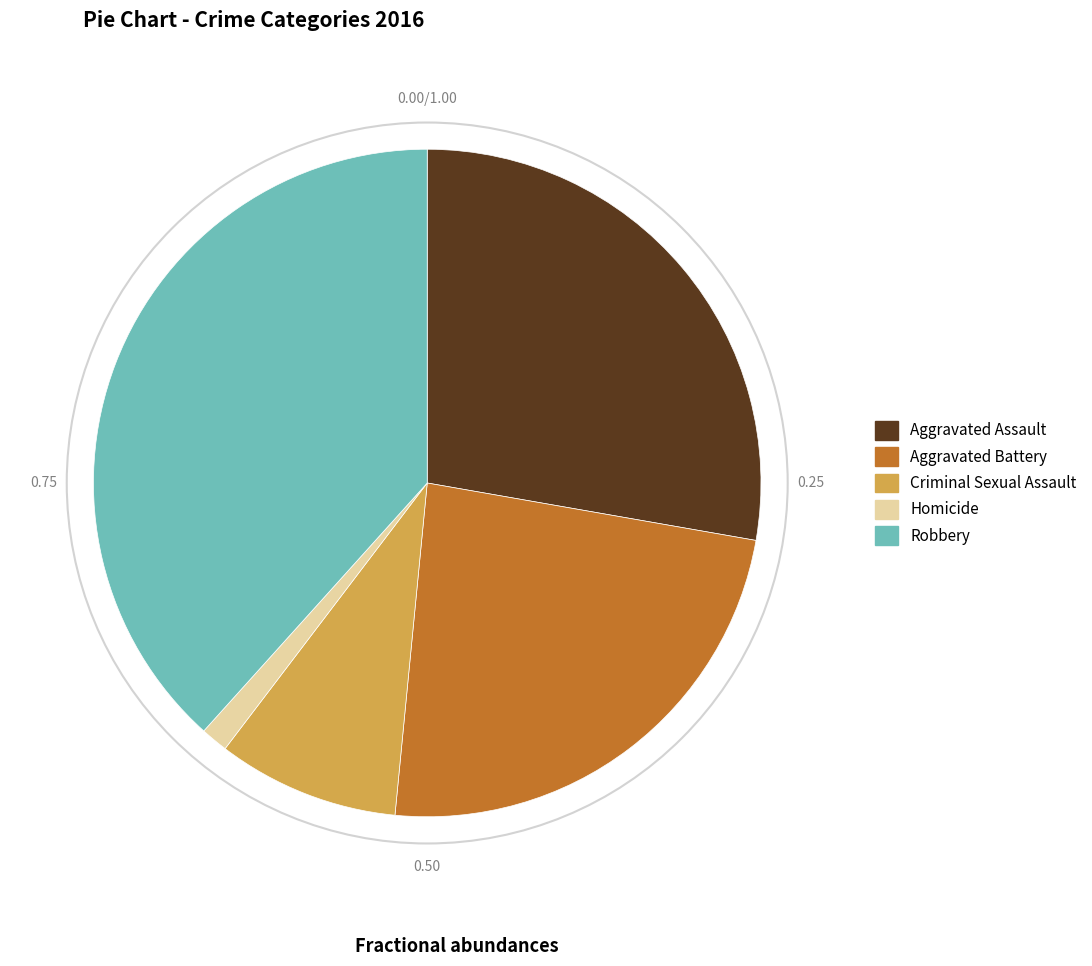

Is there a majority slice in this chart?

No